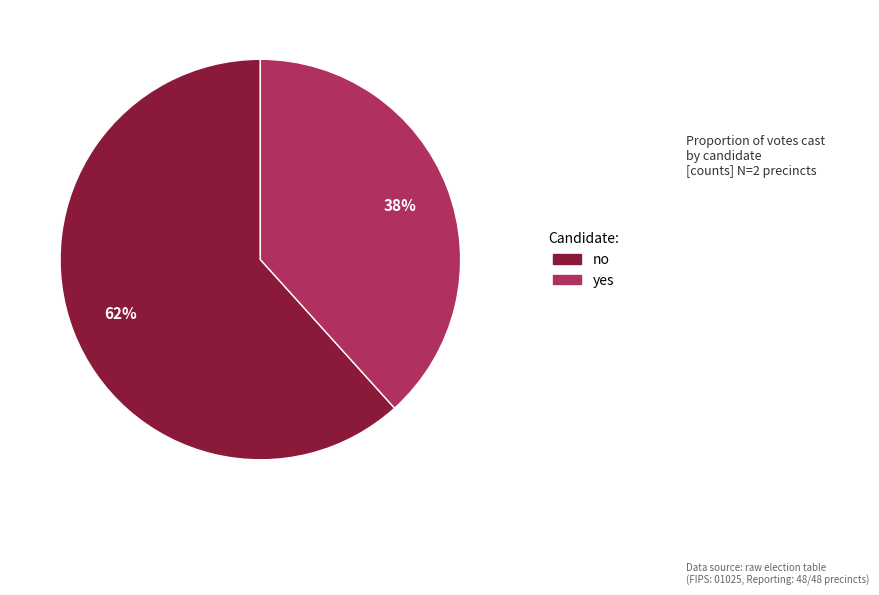

How many segments does this pie chart have?

2